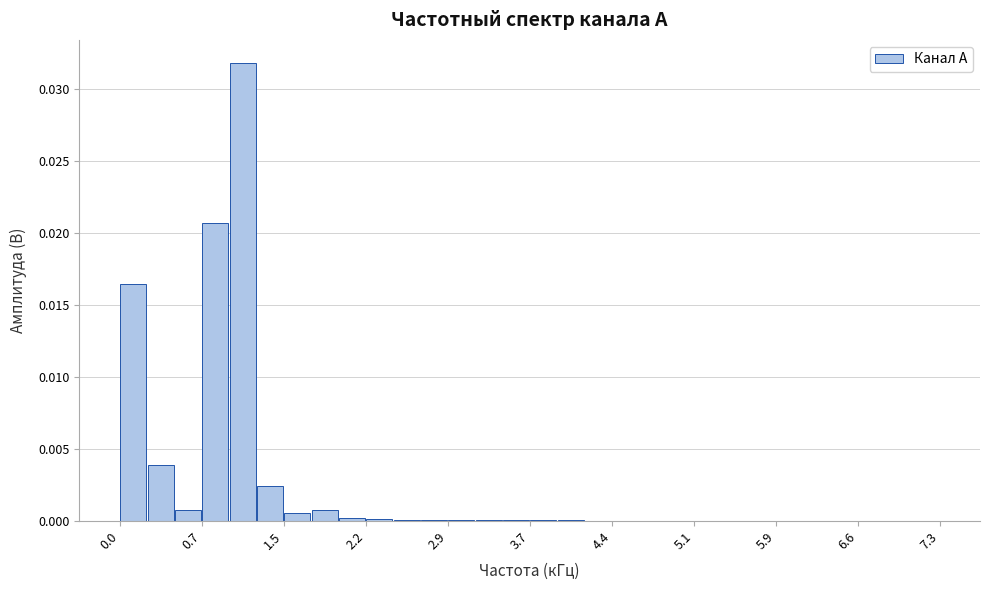

Read against the x-axis, roughly where is the centre of the tallest bar?

1.1